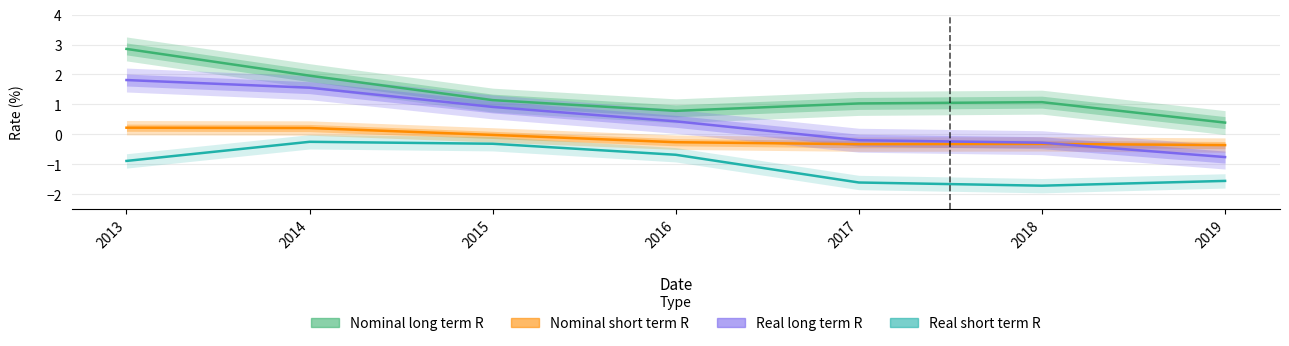

True or false: Nominal long term R and Real short term R cross at least once.

False